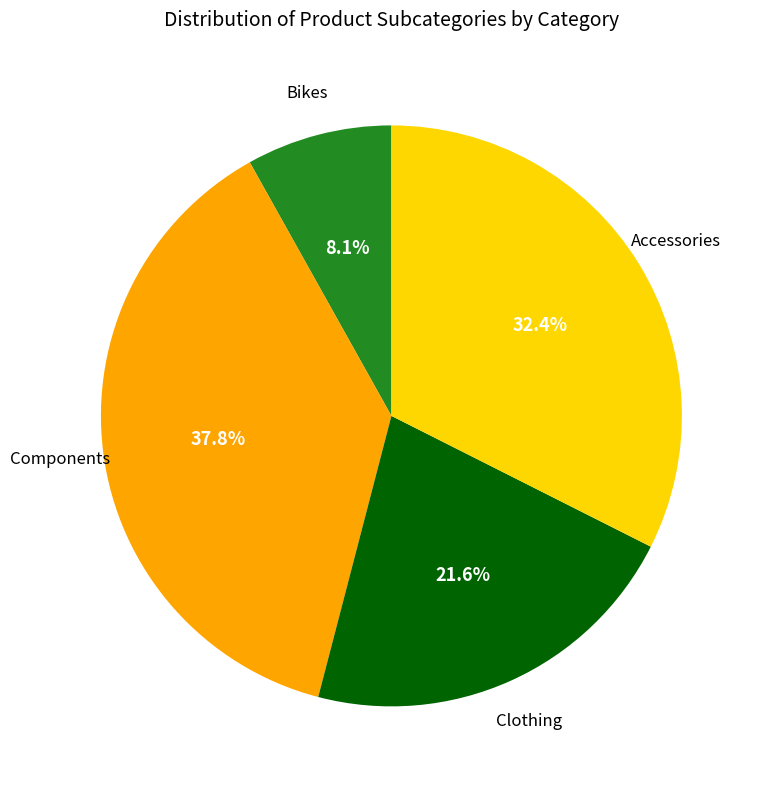

Is Accessories the majority of the pie?

No